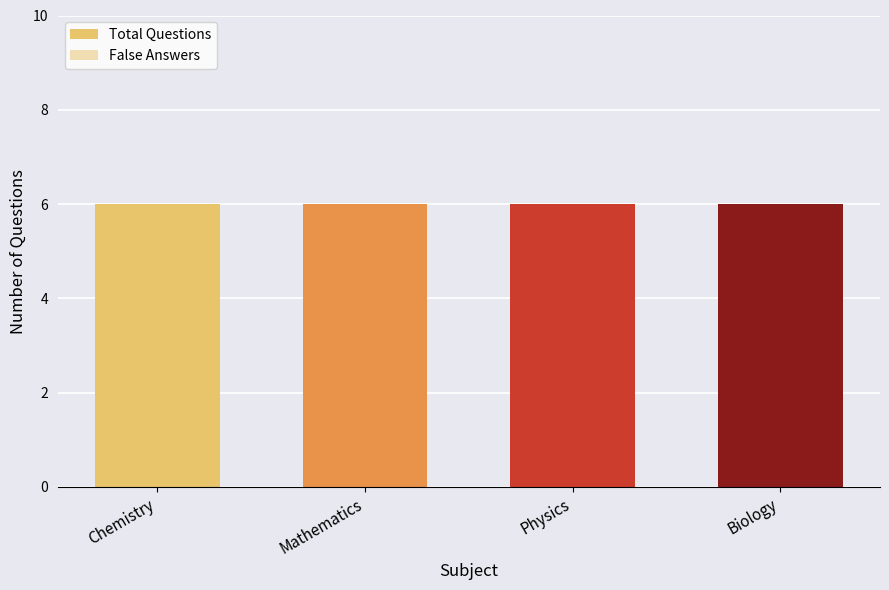

The False Answers series shows 2 at Chemistry. True or false?

True